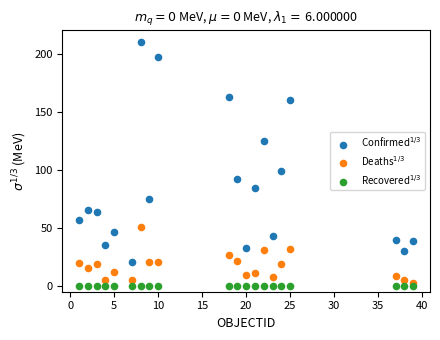

Which series contains the highest Y value?

Confirmed$^{1/3}$